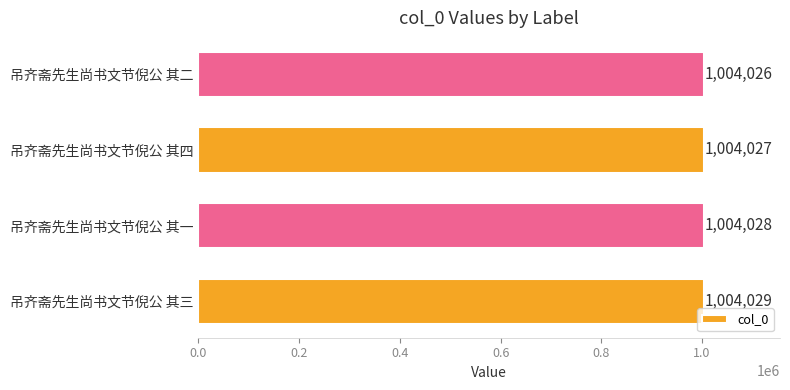

The chart shows a value of 1347546 at 吊齐斋先生尚书文节倪公 其一. True or false?

False